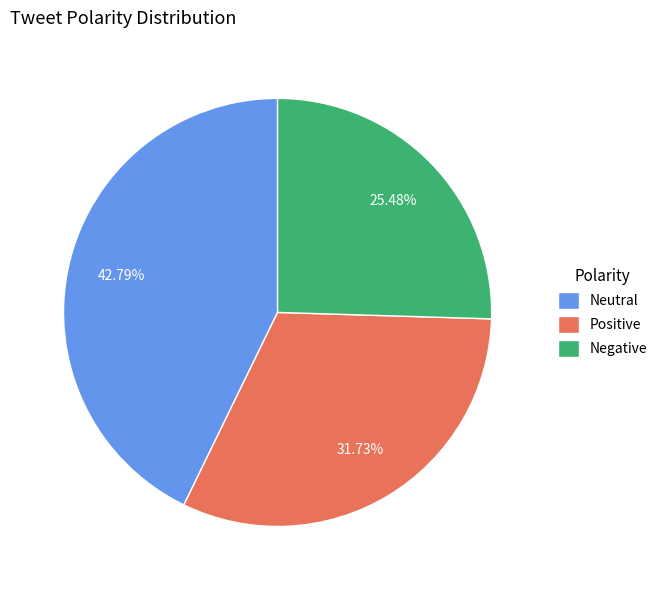

What percentage is the Neutral slice, to the nearest percent?

43%